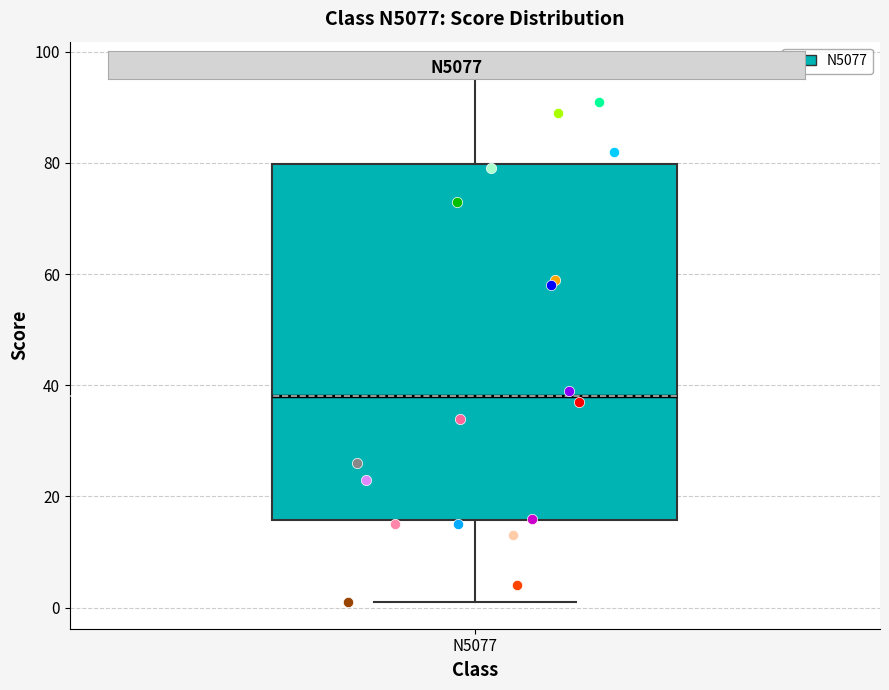

Transcribe this box plot: give where the median line is, the range the box spans, and where the two whiskers end, as read against the y-axis. The values are not printed on the chart, so give them approximately, as read against the axis.

median 38, box 16 to 80, whiskers 2 to 98